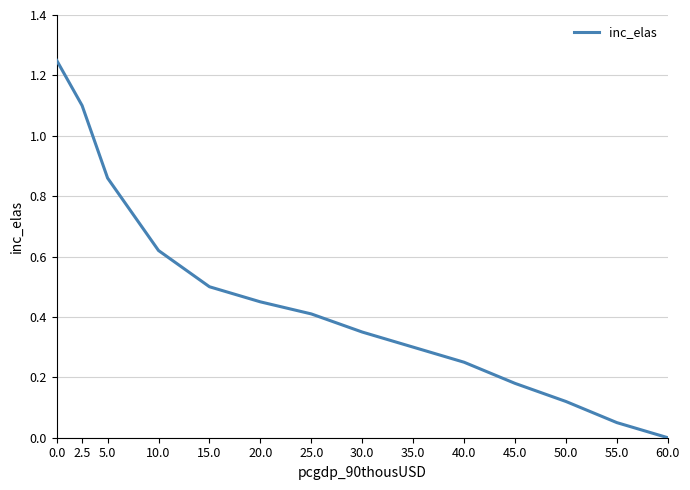

List the labels in order of value, smallest first.

60.0, 55.0, 50.0, 45.0, 40.0, 35.0, 30.0, 25.0, 20.0, 15.0, 10.0, 5.0, 2.5, 0.0